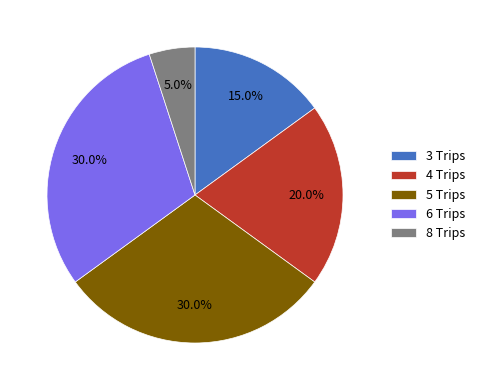

To the nearest percent, what portion does 8 Trips represent?

5%